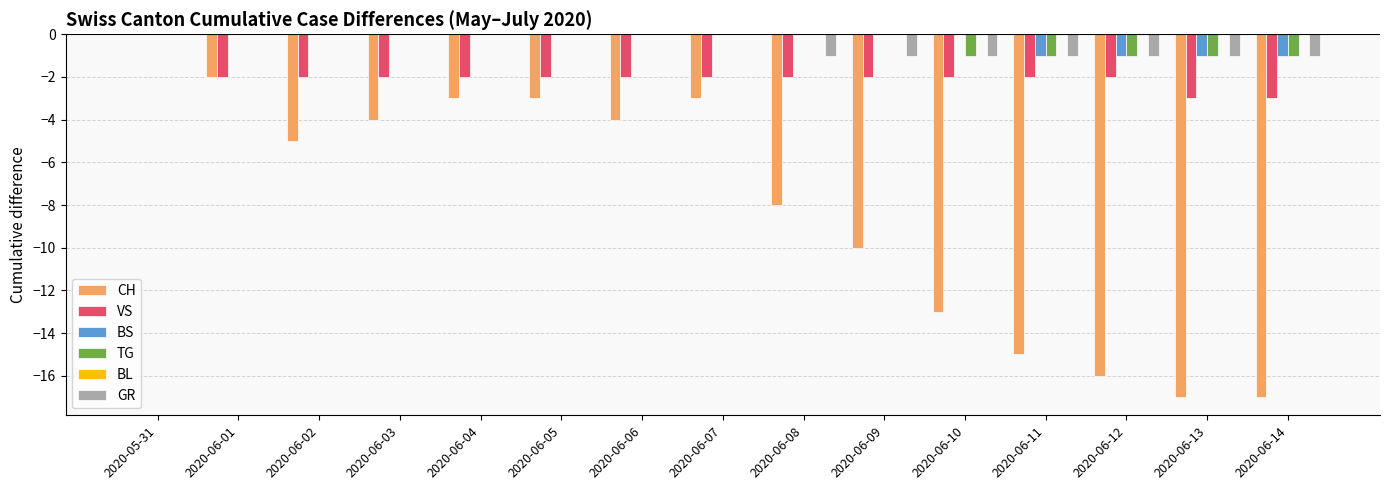

What is the average value of the VS series?

-2